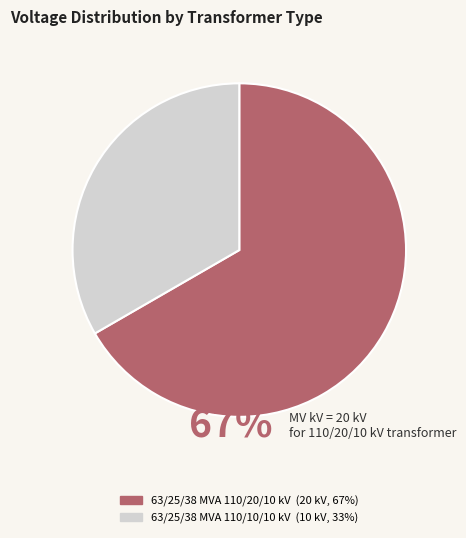

Which category has the biggest portion of the pie?

63/25/38 MVA 110/20/10 kV